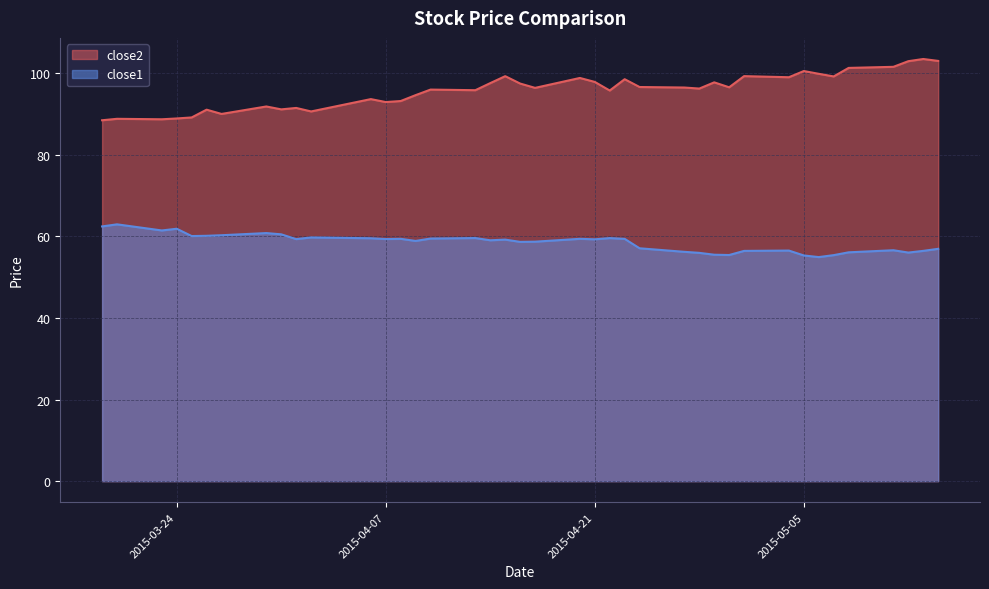

Which series has the widest spread of values?

close2